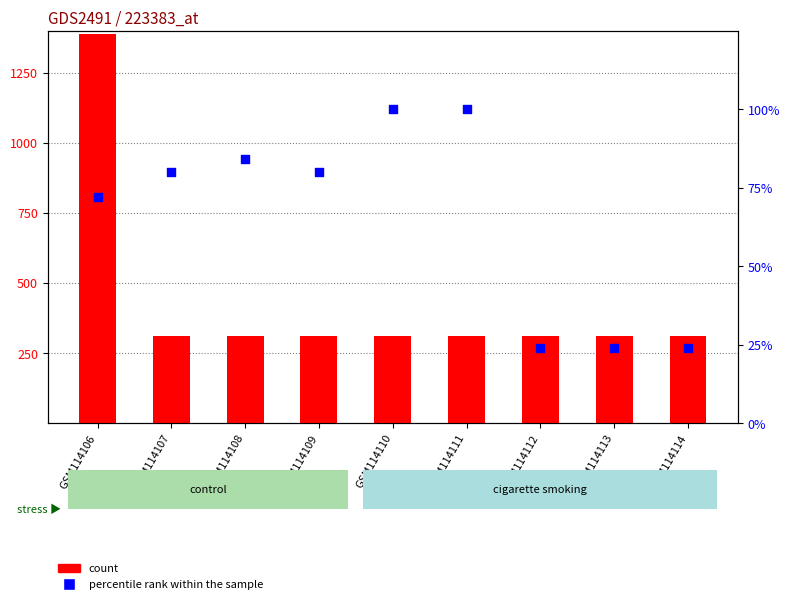

At which category is the sum across all series the highest?

GSM114106